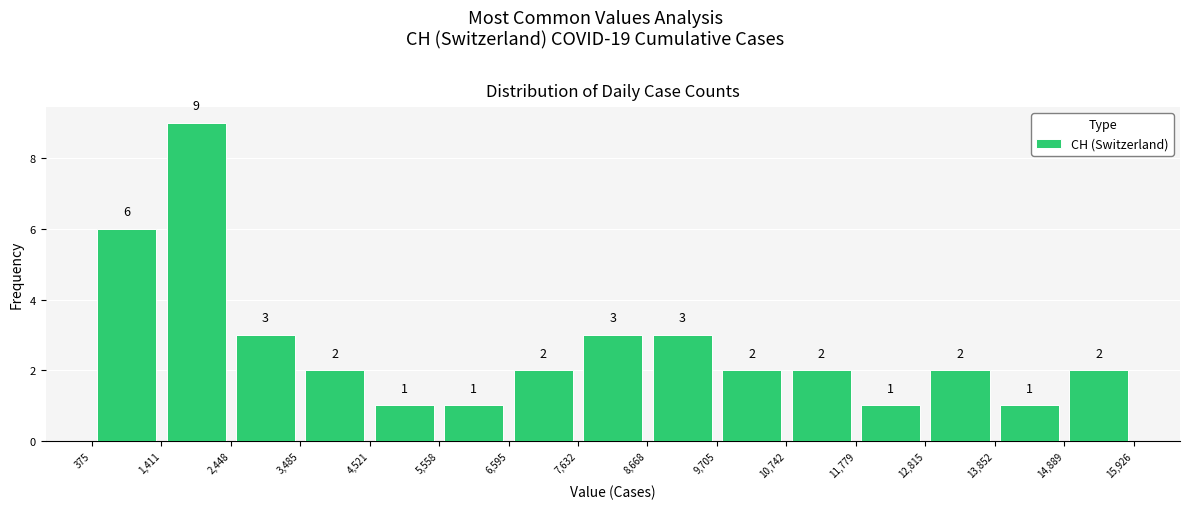

Over which range of the x-axis is the bar tallest?

1,411 to 2,448